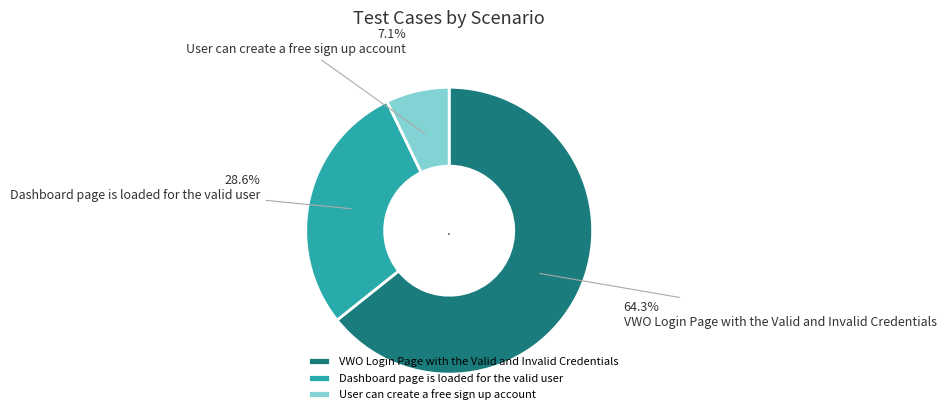

To the nearest percent, what portion does VWO Login Page with the Valid and Invalid Credentials represent?

64%